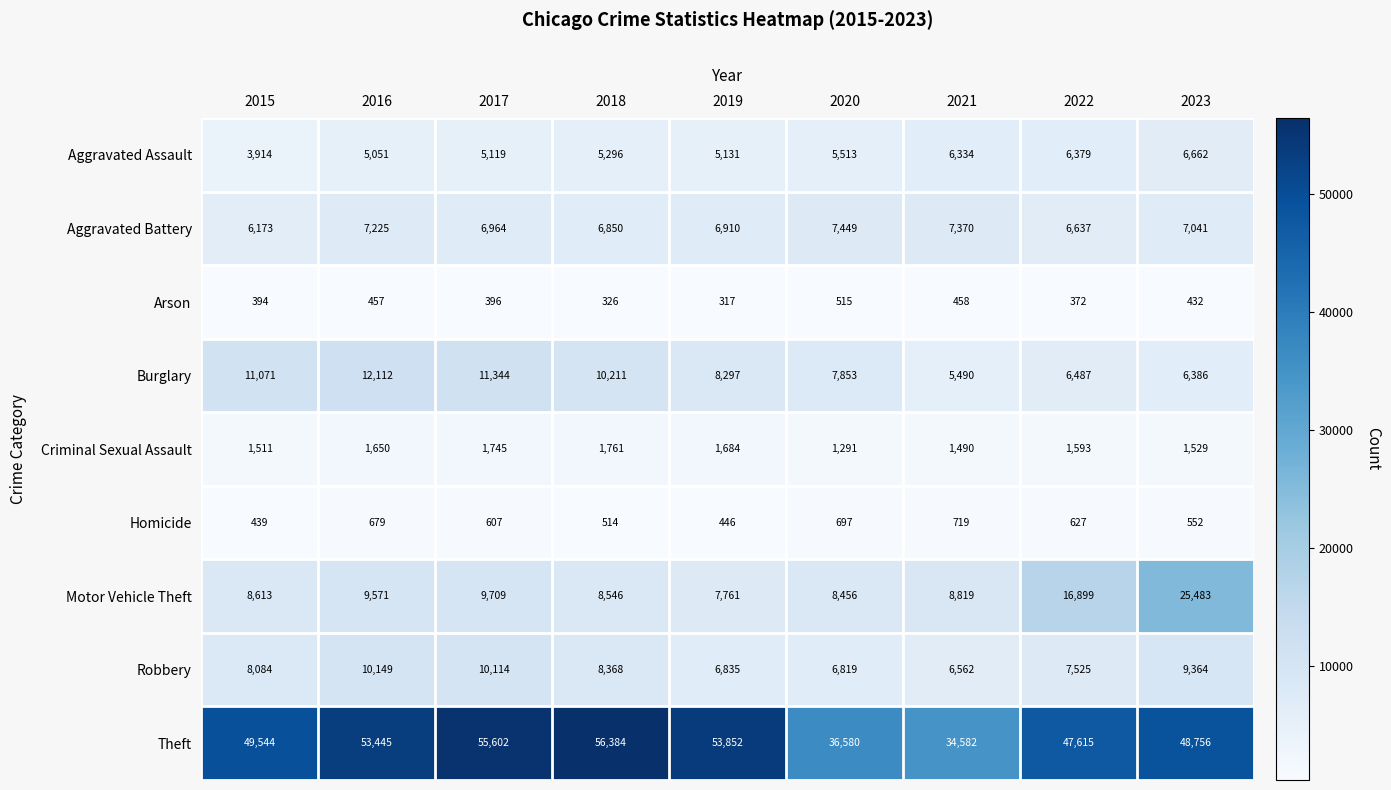

What is the difference between the highest and lowest values at 2019?

53535